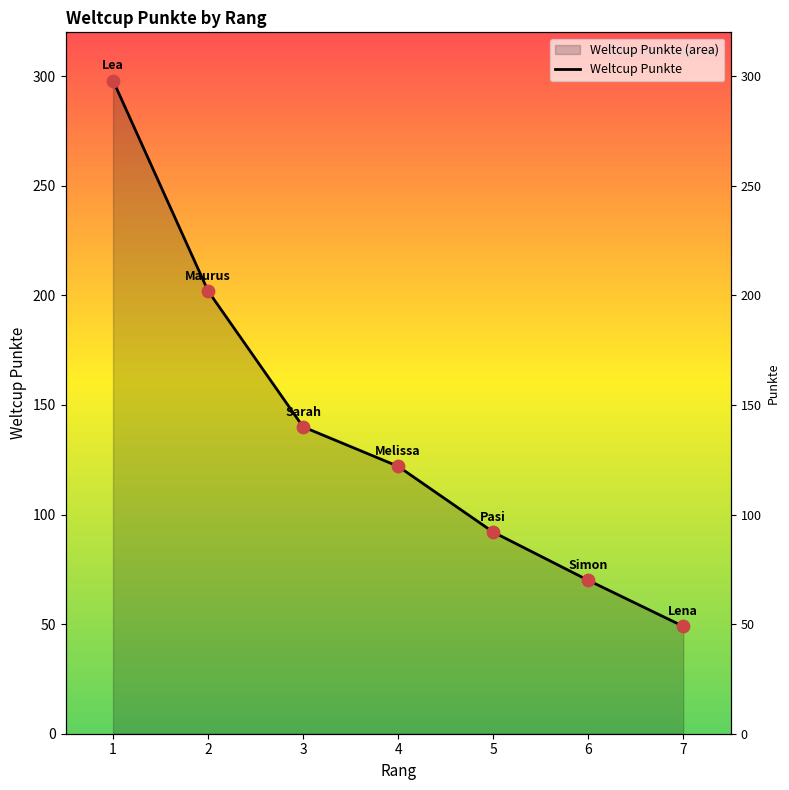

What is the change in value from 2 to 3?

-62